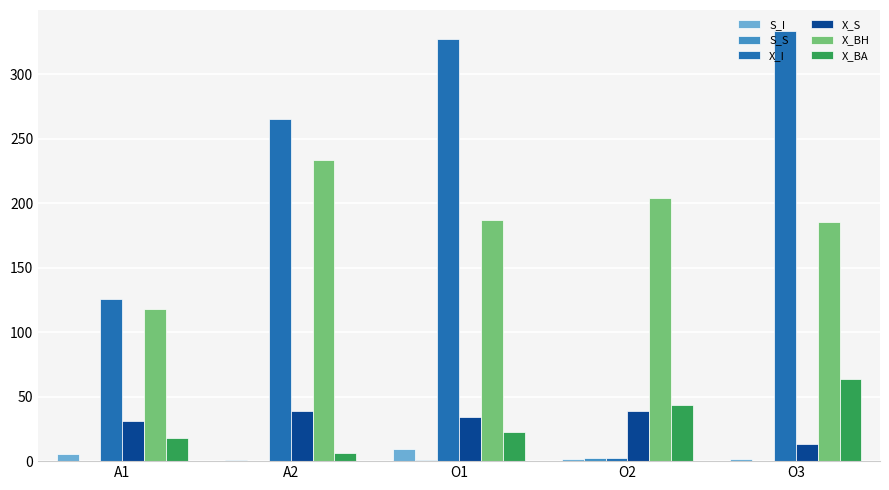

Between O1 and O3, which series saw the biggest shift?

X_BA